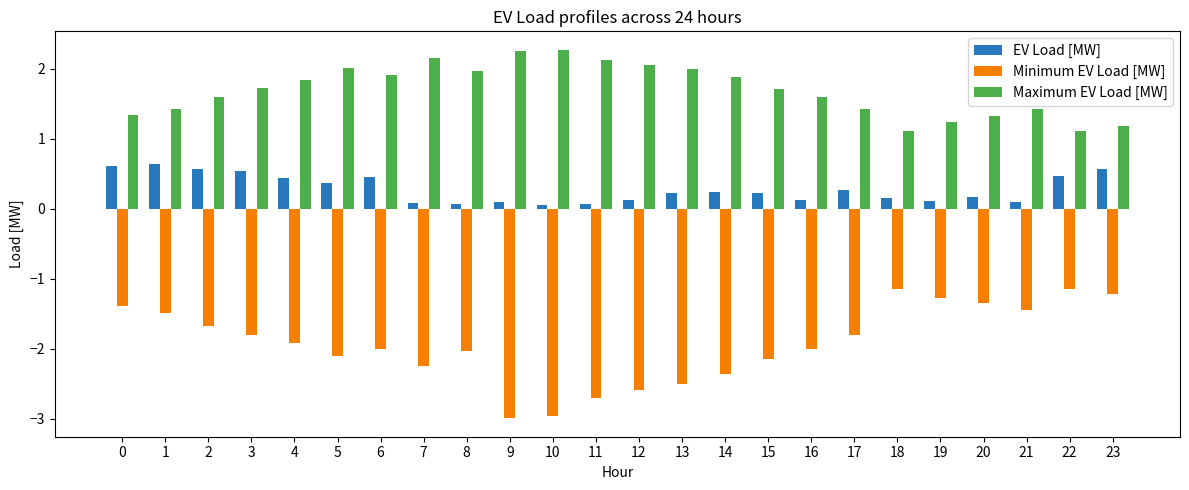

At 13, list the series in order from largest to smallest.

Maximum EV Load [MW], EV Load [MW], Minimum EV Load [MW]